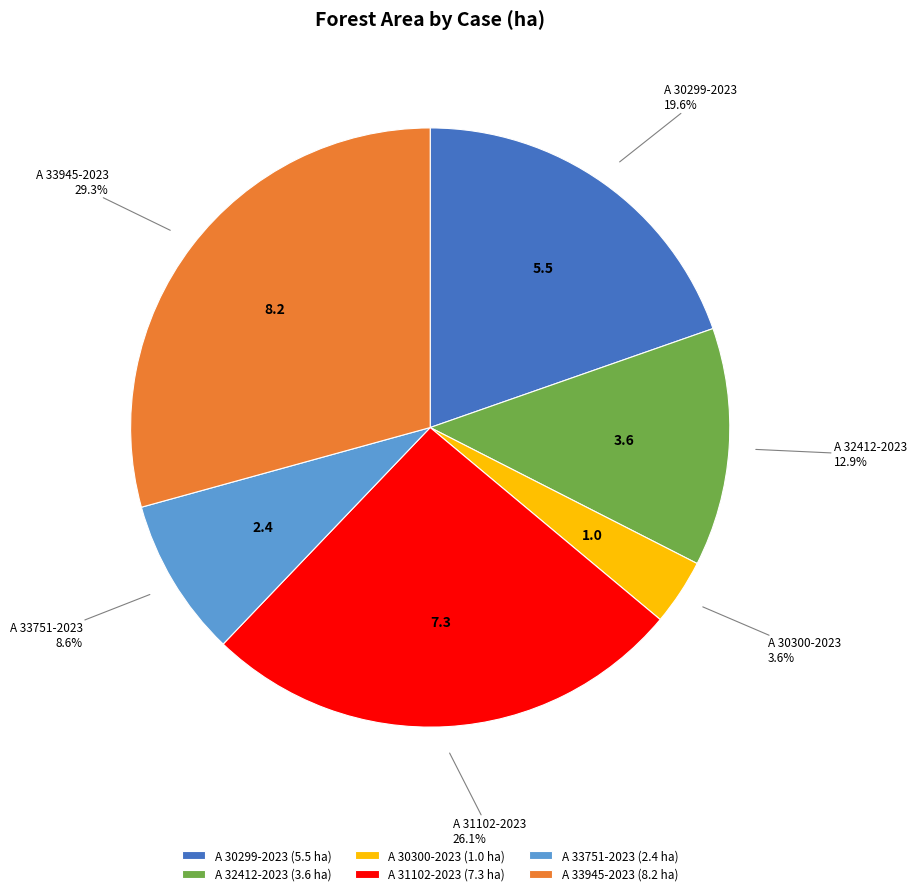

Rank the categories by value from lowest to highest.

A 30300-2023, A 33751-2023, A 32412-2023, A 30299-2023, A 31102-2023, A 33945-2023